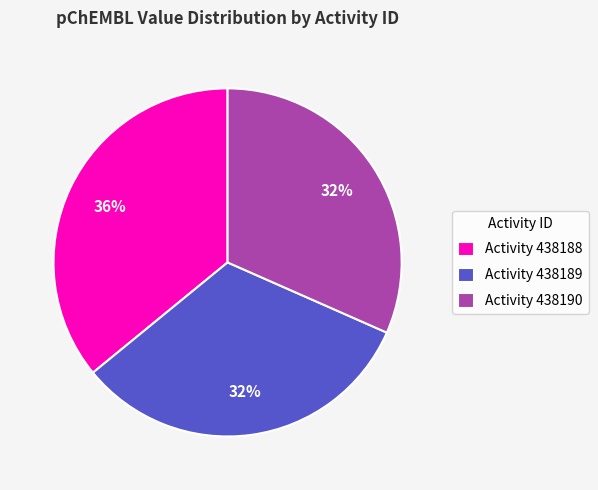

Is Activity 438190 the majority of the pie?

No